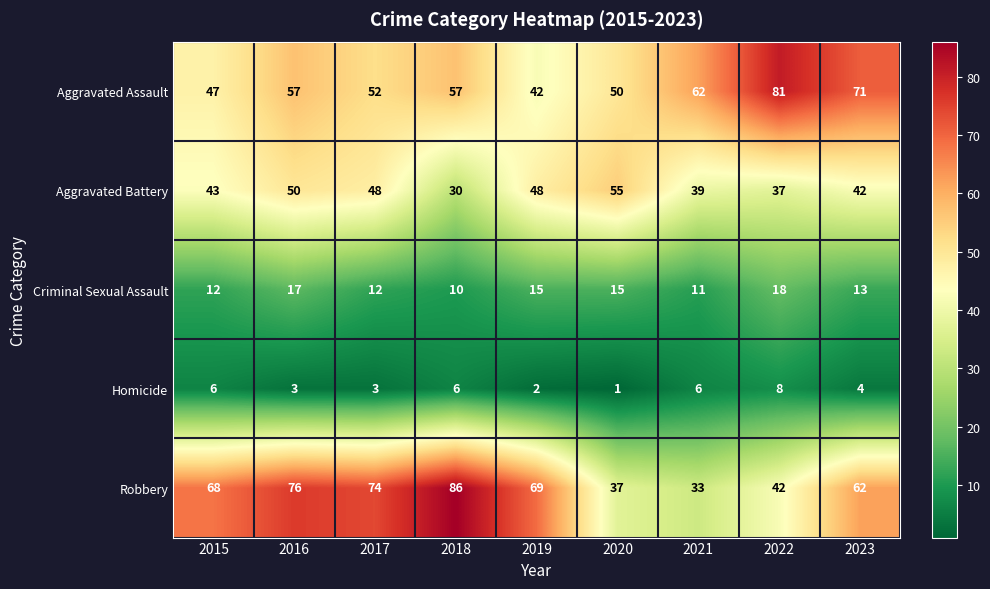

List the series in order of their peak value, lowest first.

Homicide, Criminal Sexual Assault, Aggravated Battery, Aggravated Assault, Robbery